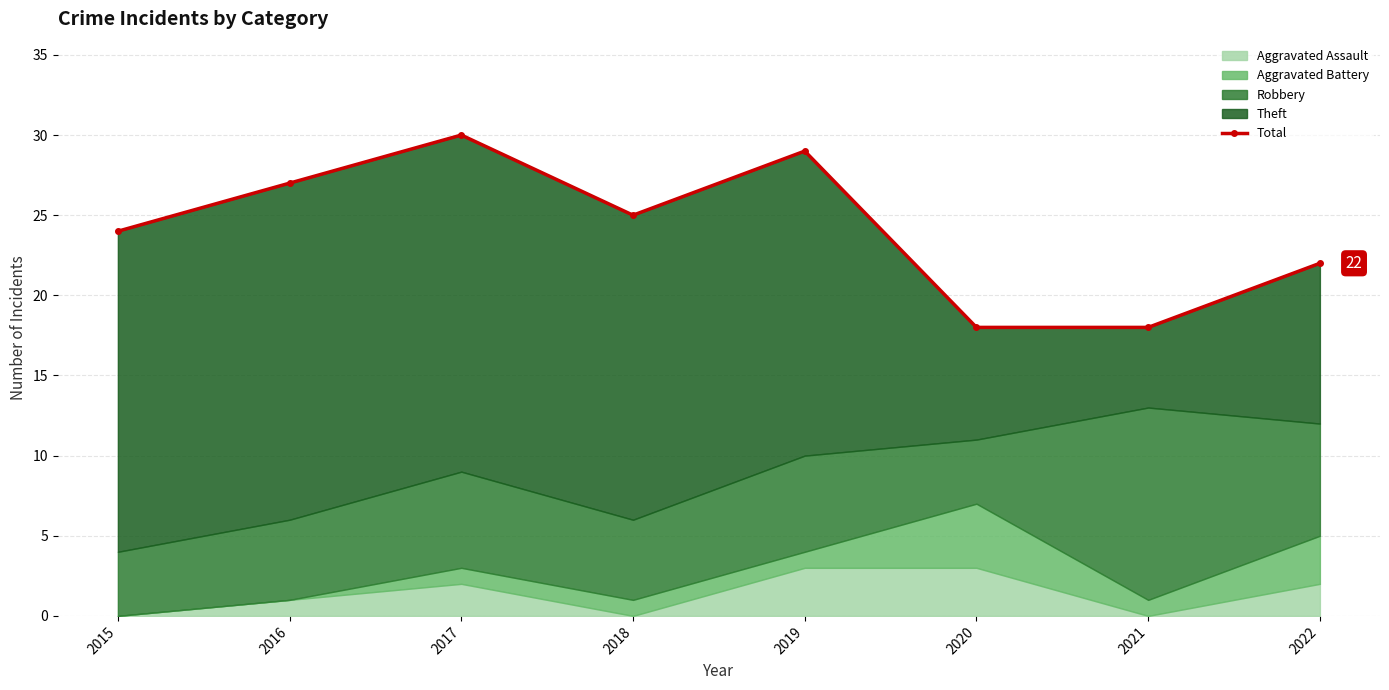

What is the change in value from 2017 to 2019?

-1